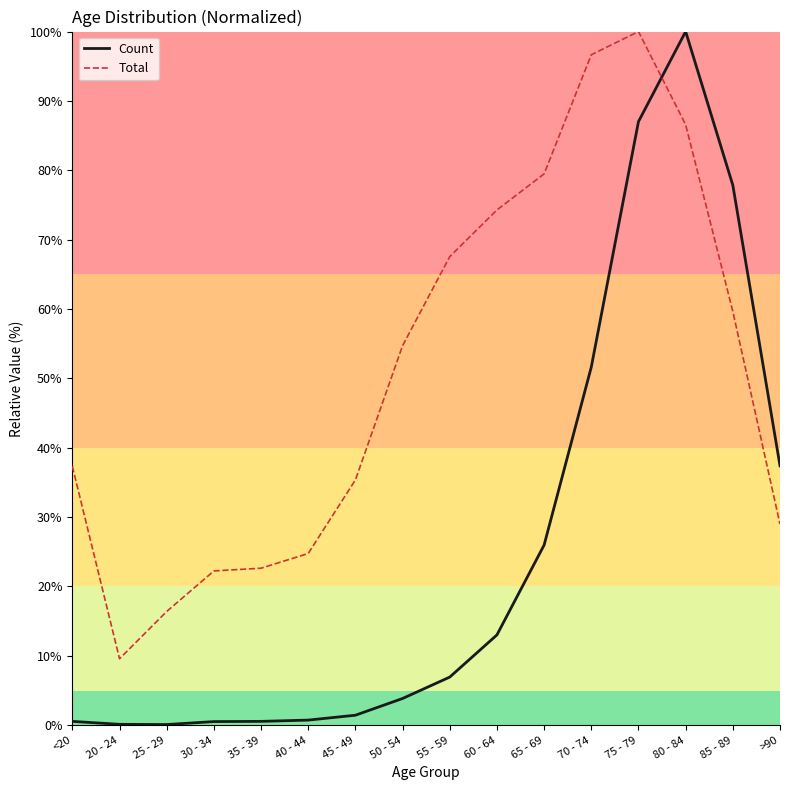

Which series changed the most between 40 - 44 and 85 - 89?

Count